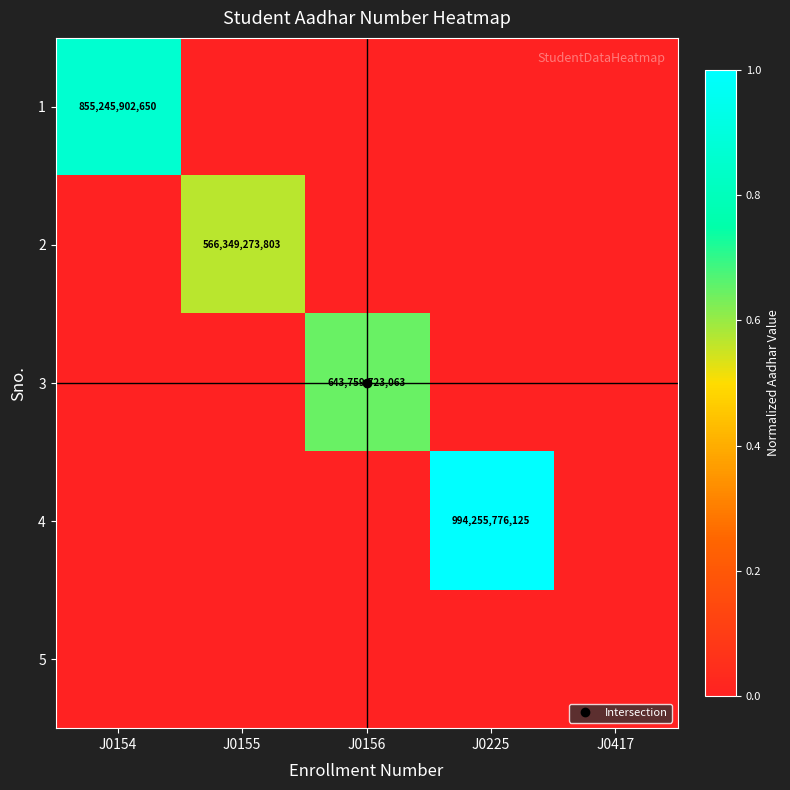

List the series in order of their peak value, lowest first.

5, 2, 3, 1, 4